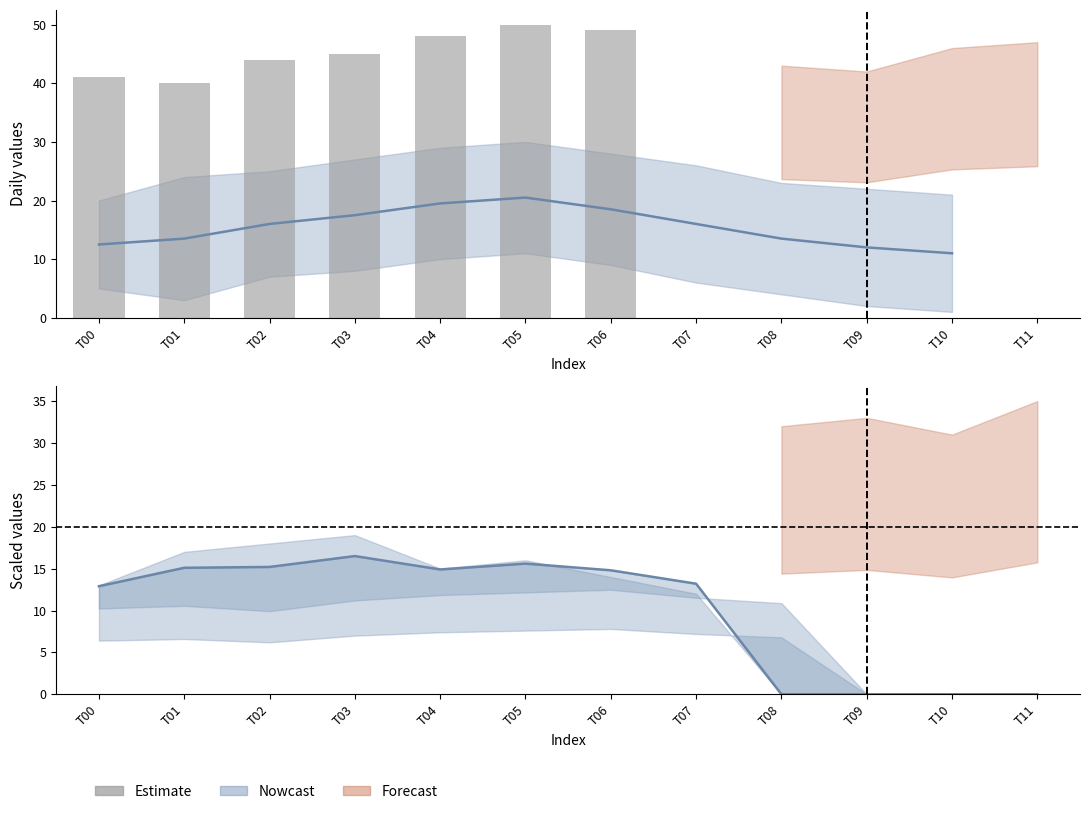

List the labels in order of value, largest first.

T05, T06, T04, T03, T02, T00, T01, T07, T08, T09, T10, T11